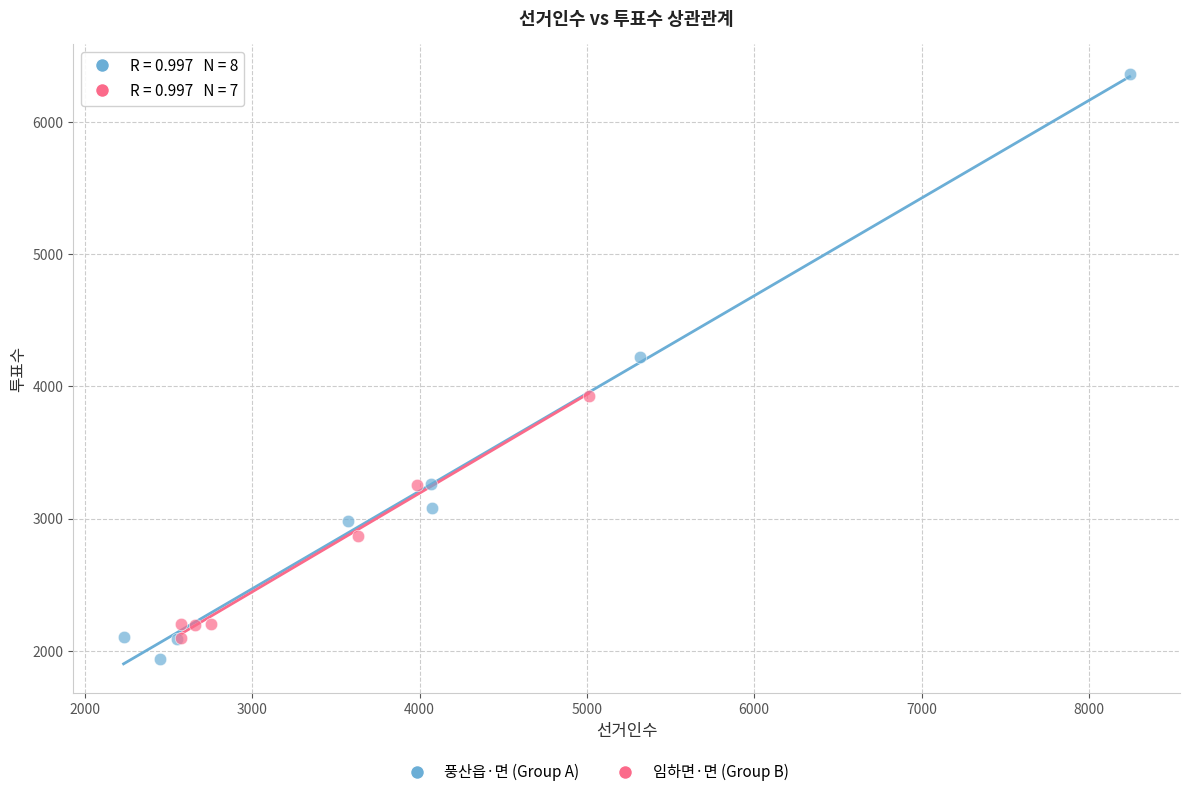

Which series has the widest spread of Y values?

풍산읍·면 (Group A)